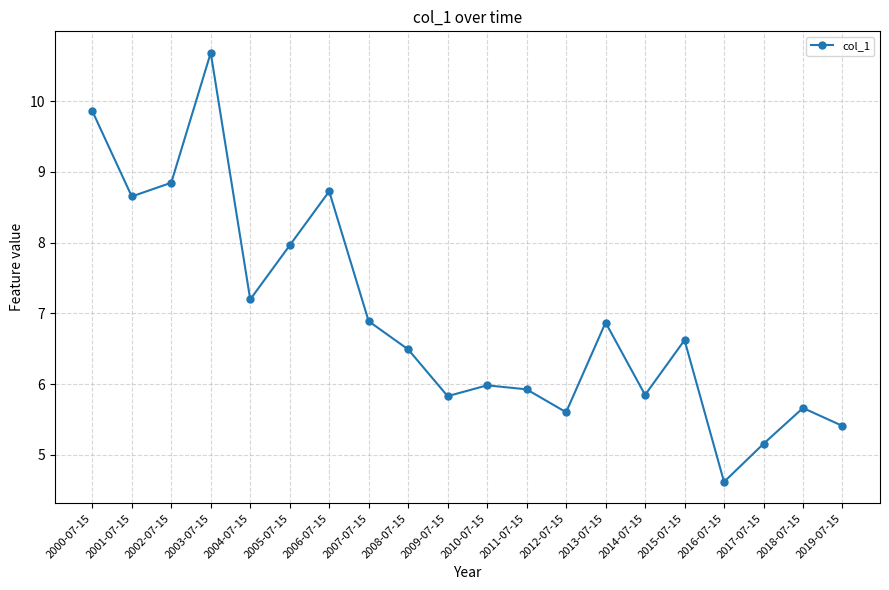

What is the approximate value at 2000-07-15?

9.9